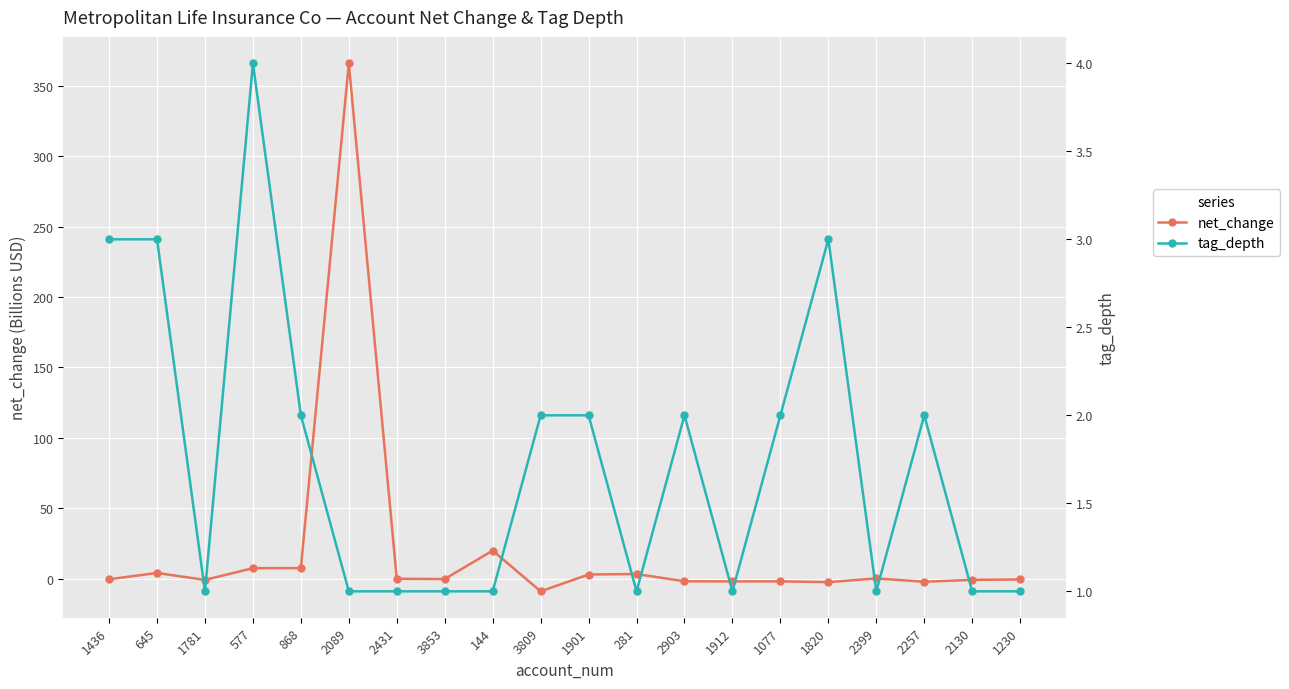

What is the minimum value shown in the chart?

-8.9